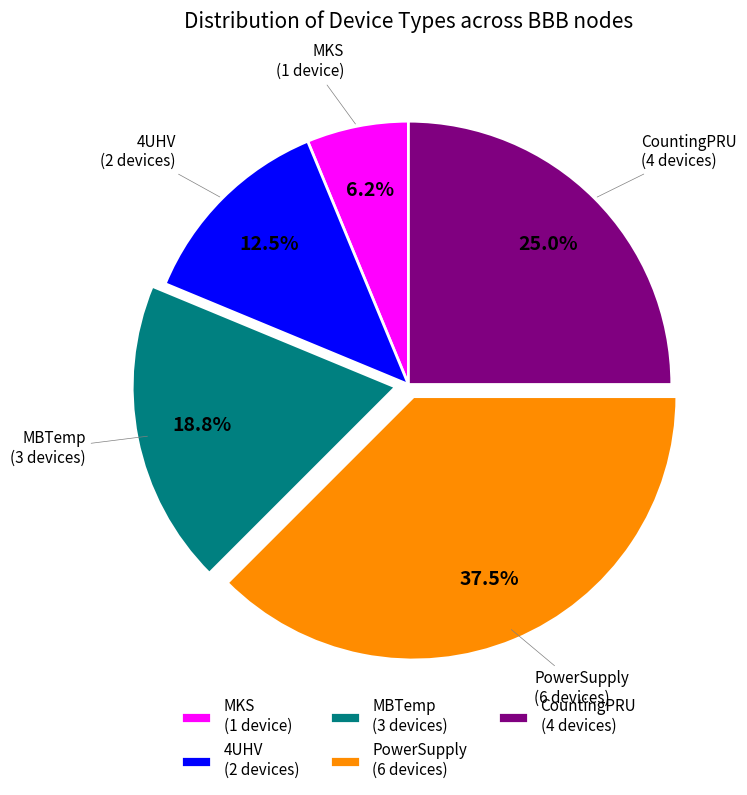

How many slices are in this pie chart?

5